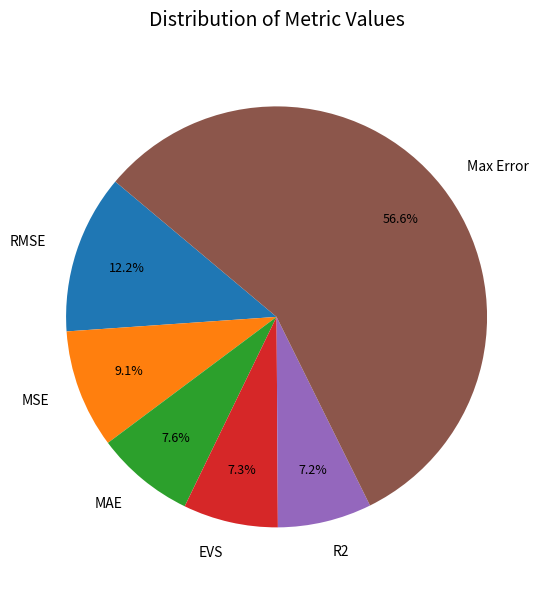

What is the largest slice in the pie chart?

Max Error